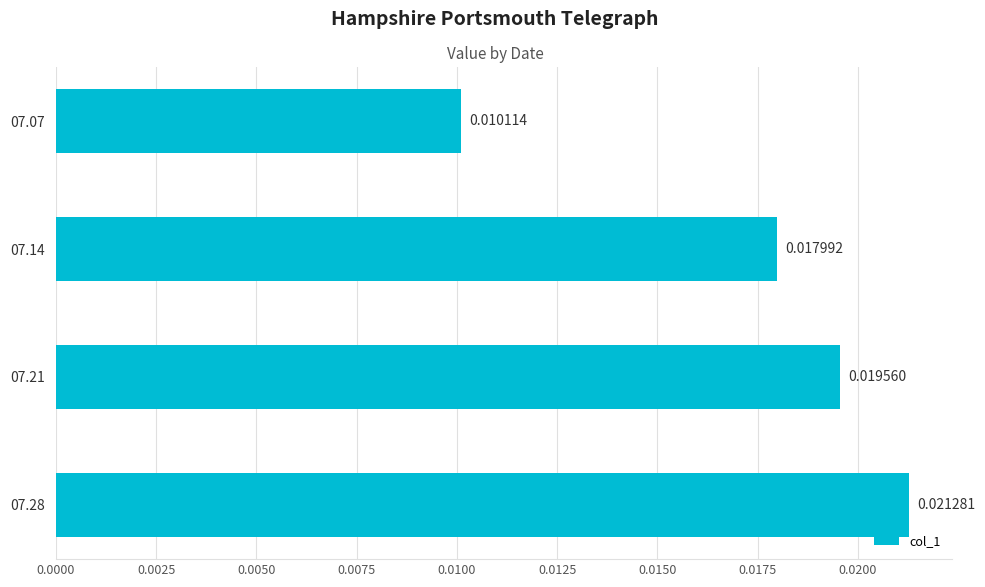

Which has a higher value, 07.28 or 07.21?

07.28